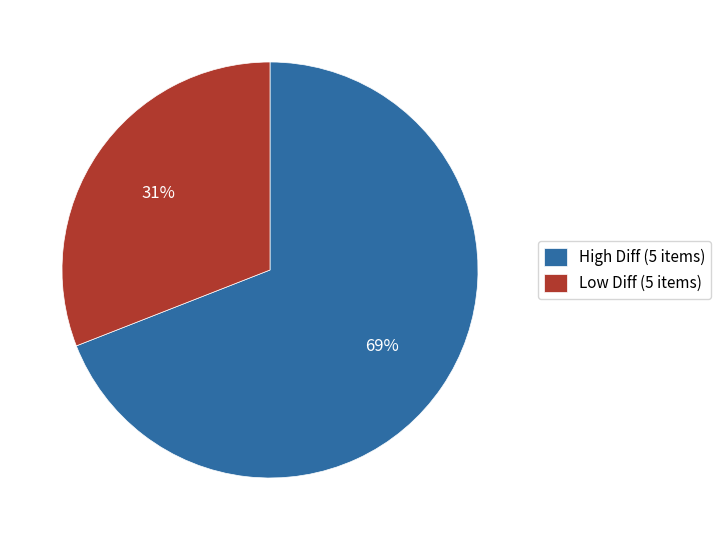

To the nearest percent, what portion does Low Diff (5 items) represent?

31%